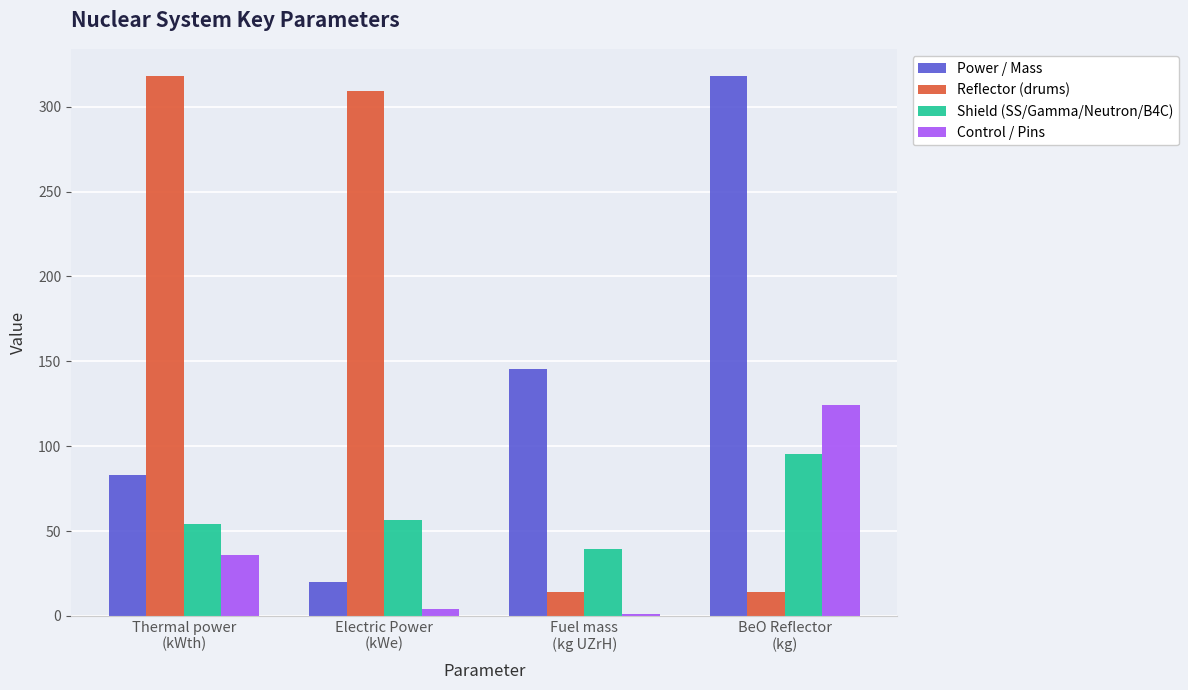

Which series has the widest spread of values?

Reflector (drums)